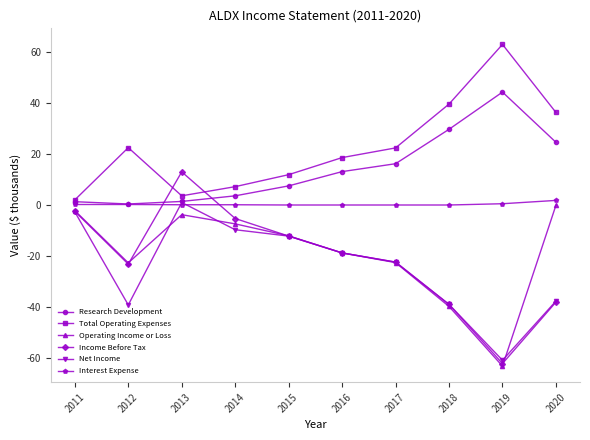

Which series has the largest total across all categories?

Total Operating Expenses